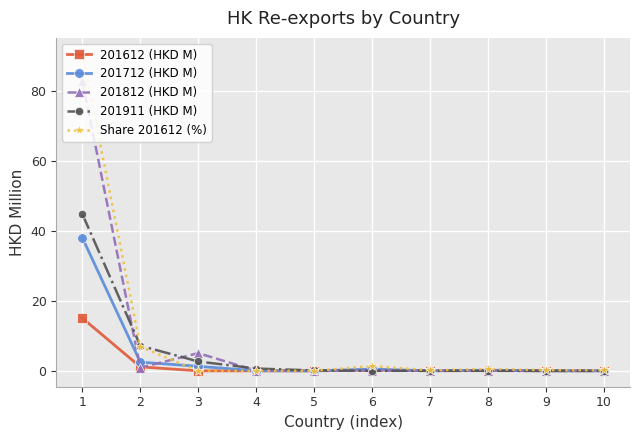

Rank the series by their maximum value, from lowest to highest.

201612 (HKD M), 201712 (HKD M), 201911 (HKD M), 201812 (HKD M), Share 201612 (%)